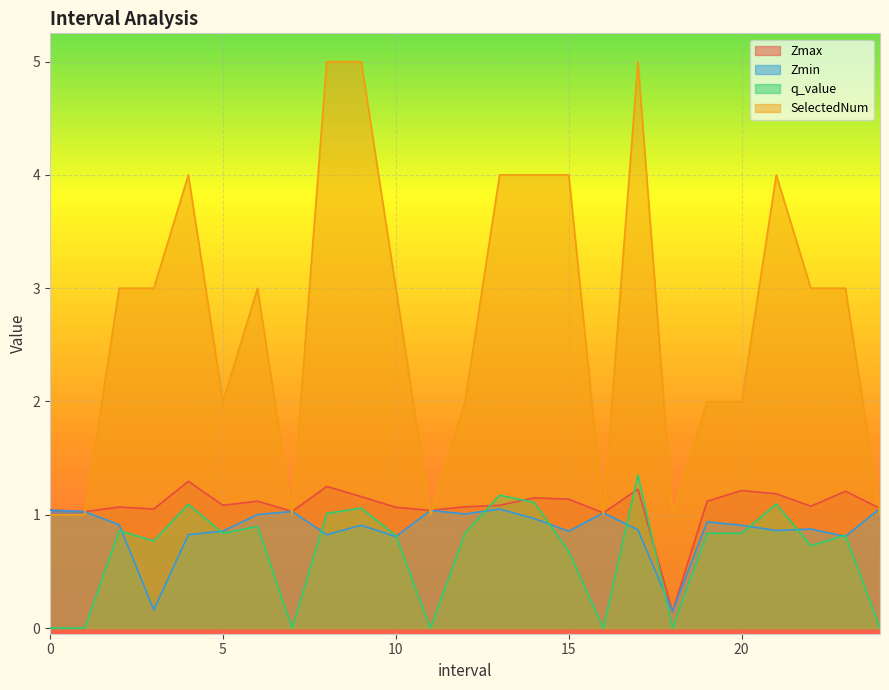

The value of SelectedNum at 0 is 1.0. True or false?

True